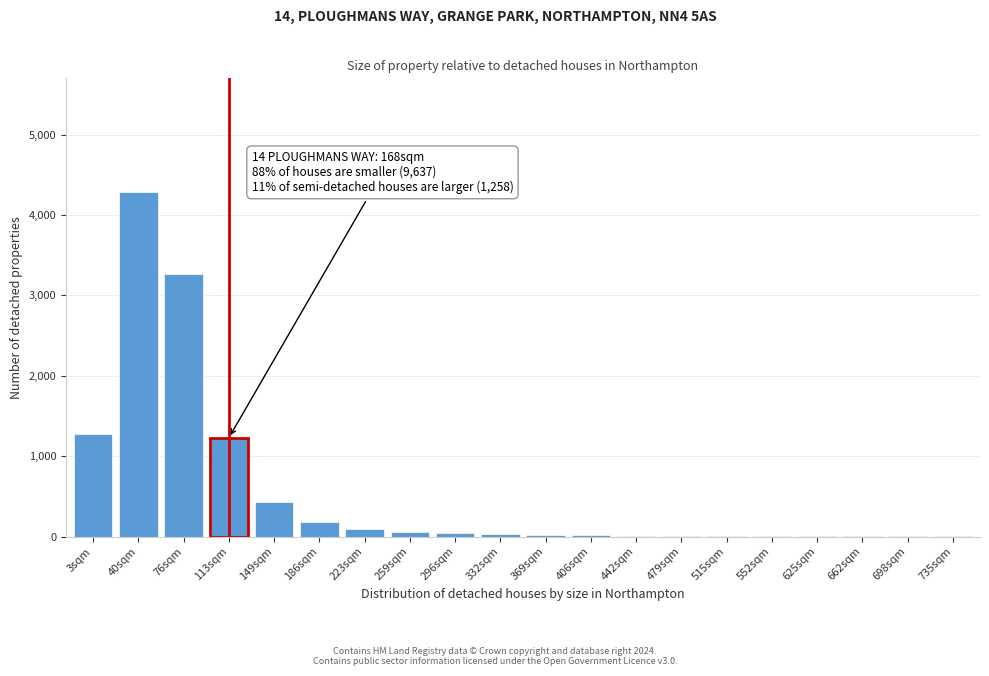

Is it true that the value at 76sqm is 3260?

True